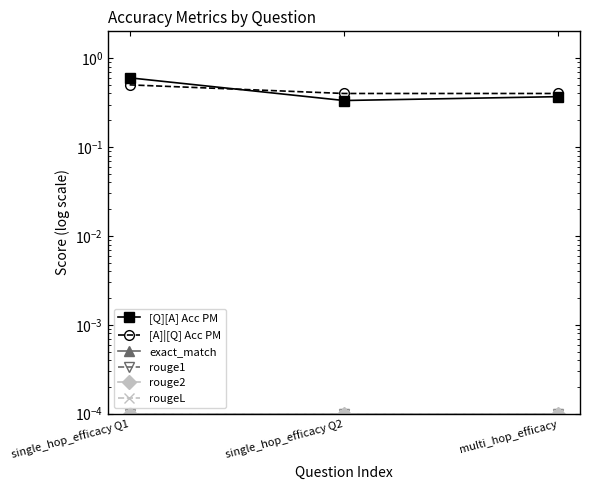

Which label corresponds to the largest value in the chart?

single_hop_efficacy Q1